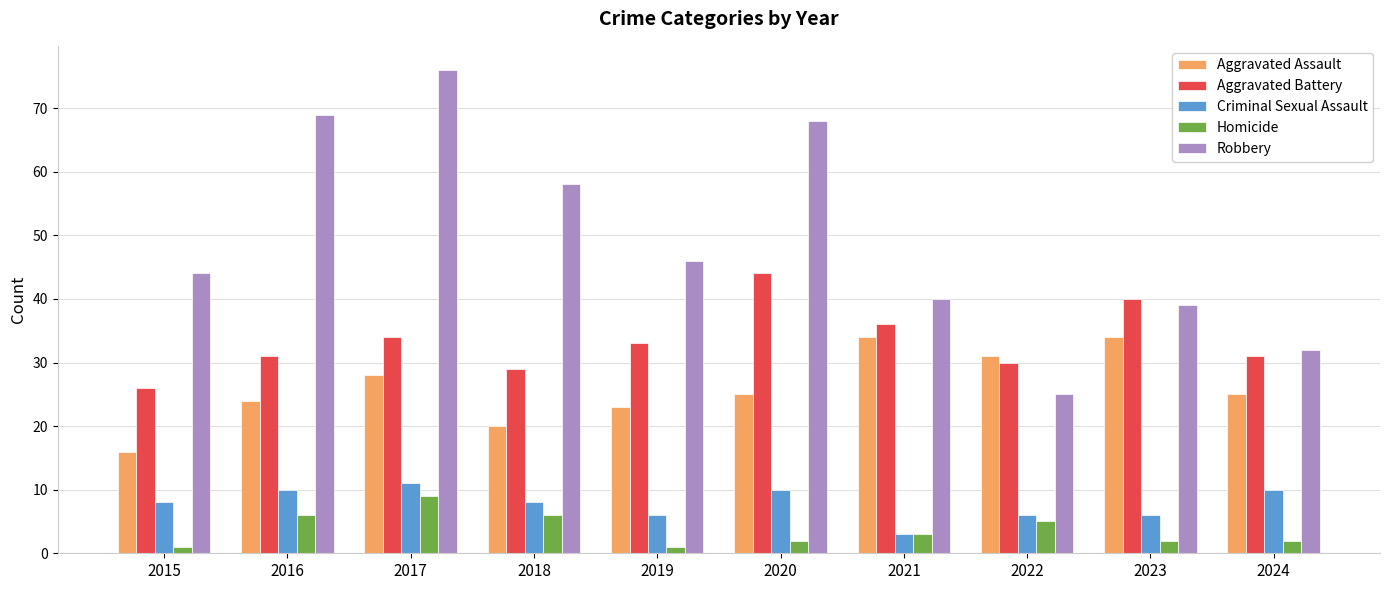

Read the Aggravated Battery value at 2019, to the nearest 10.

30